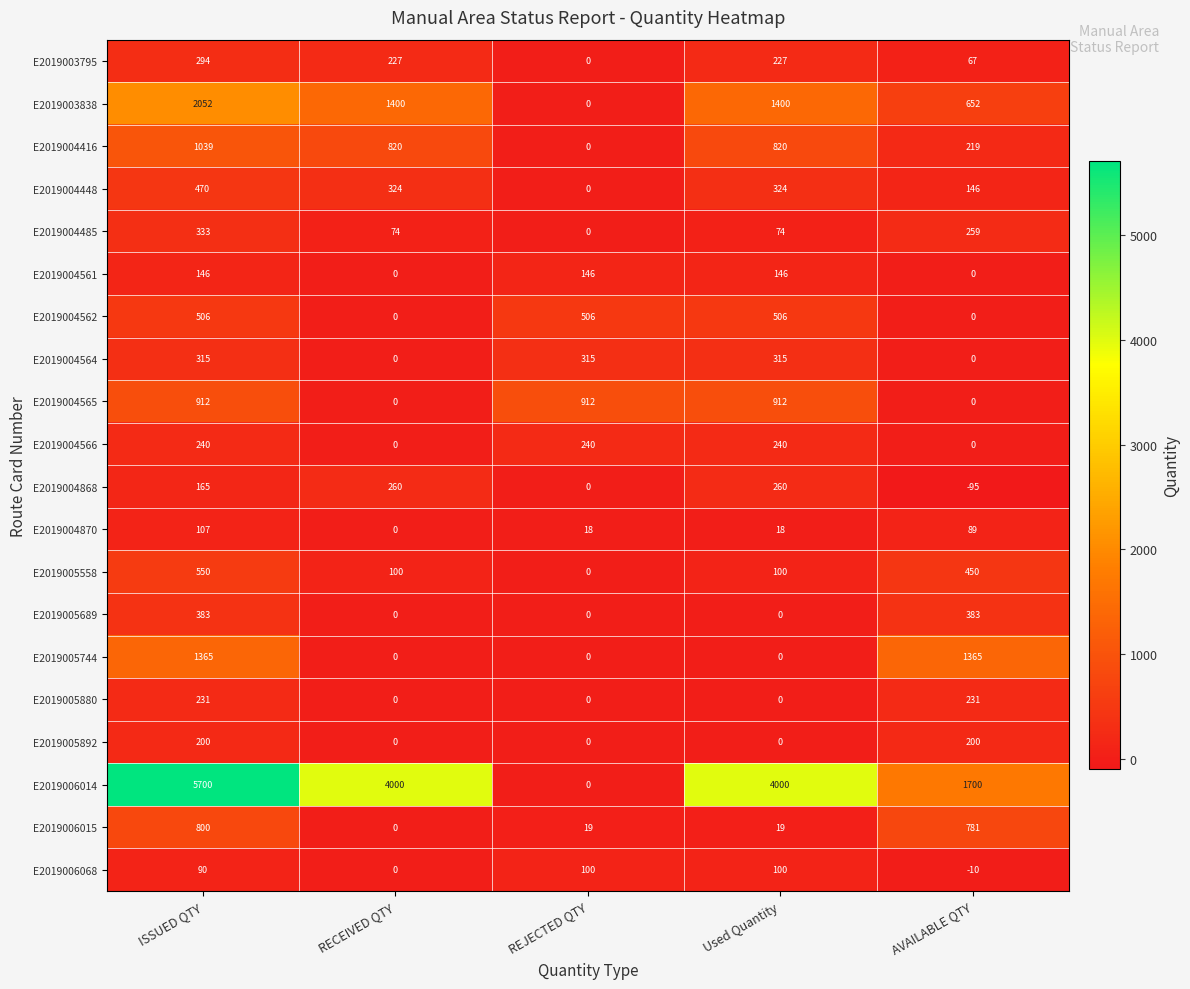

What is the spread (max minus min) of values at RECEIVED QTY?

4000